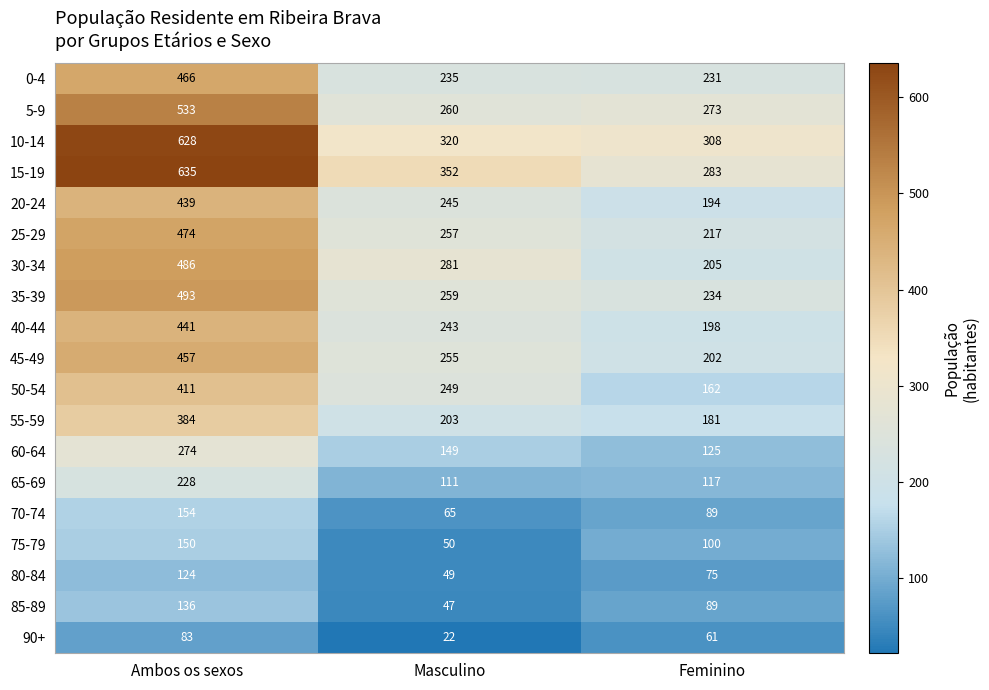

Count the number of data series in this chart.

19